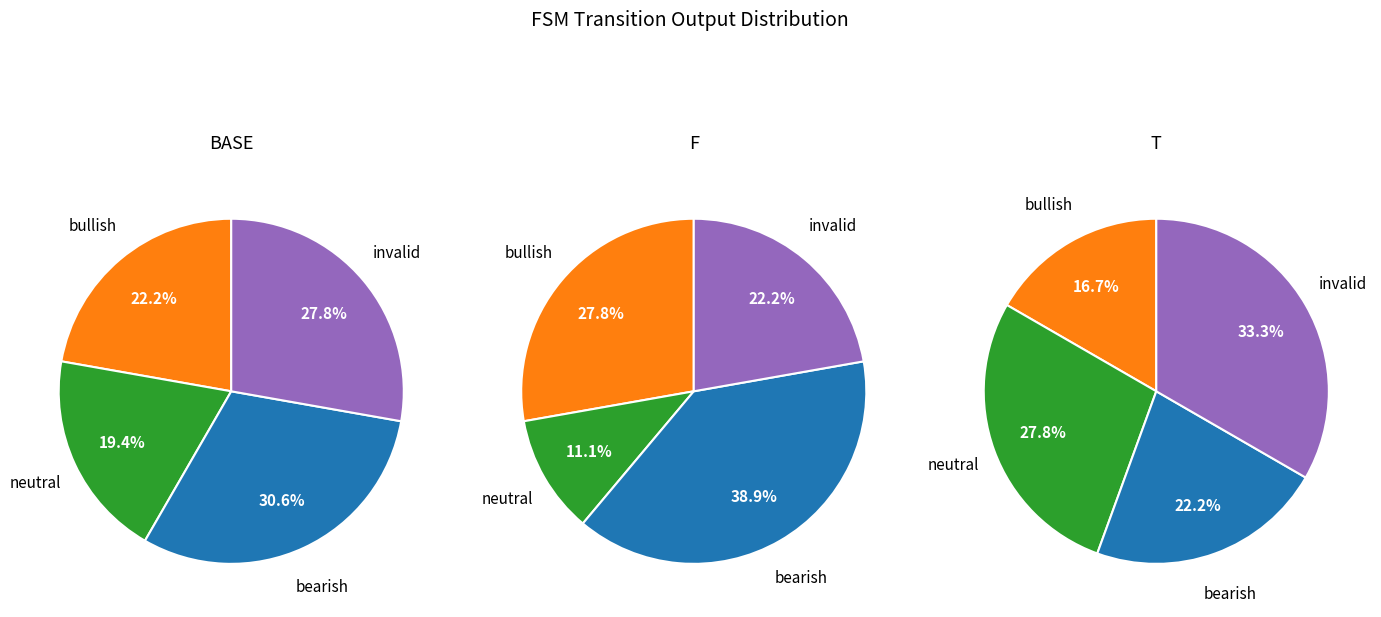

The 4 slice represents 8% of the pie. True or false?

False